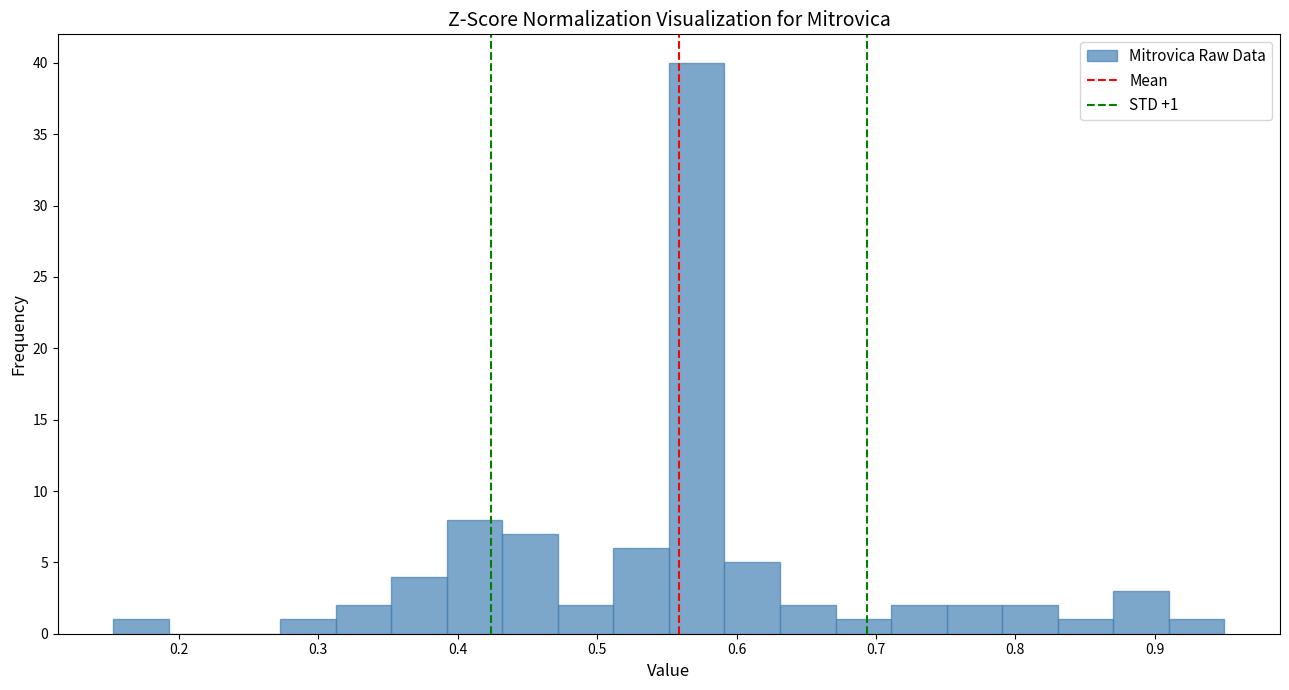

Read against the x-axis, roughly where is the centre of the tallest bar?

0.57